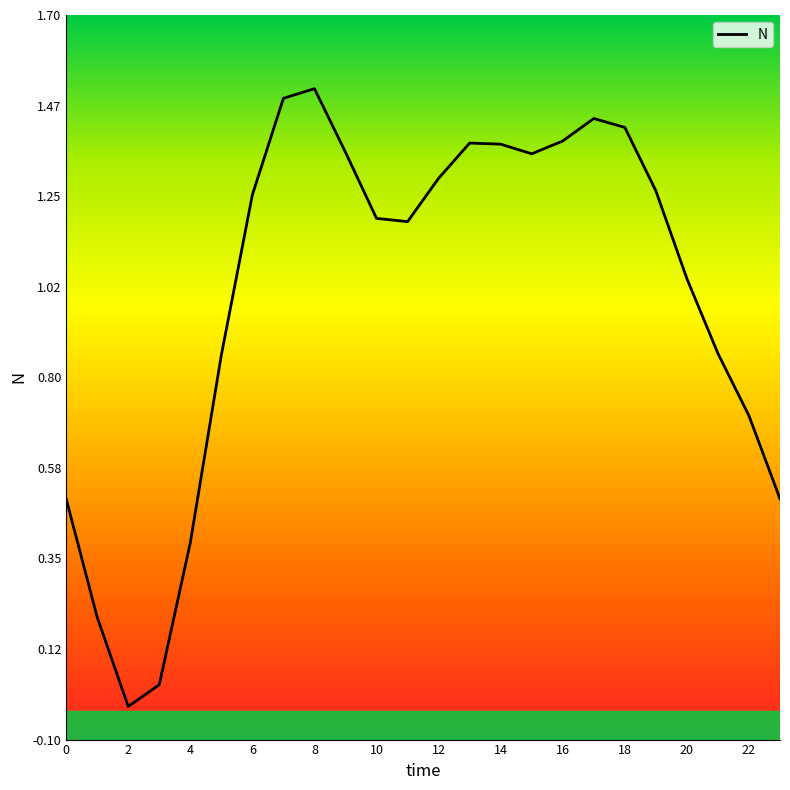

What is the maximum value shown in the chart?

1.5